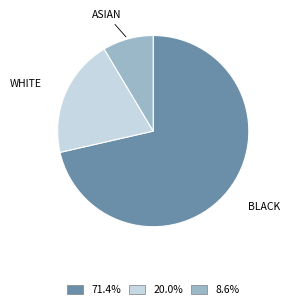

How many segments does this pie chart have?

3